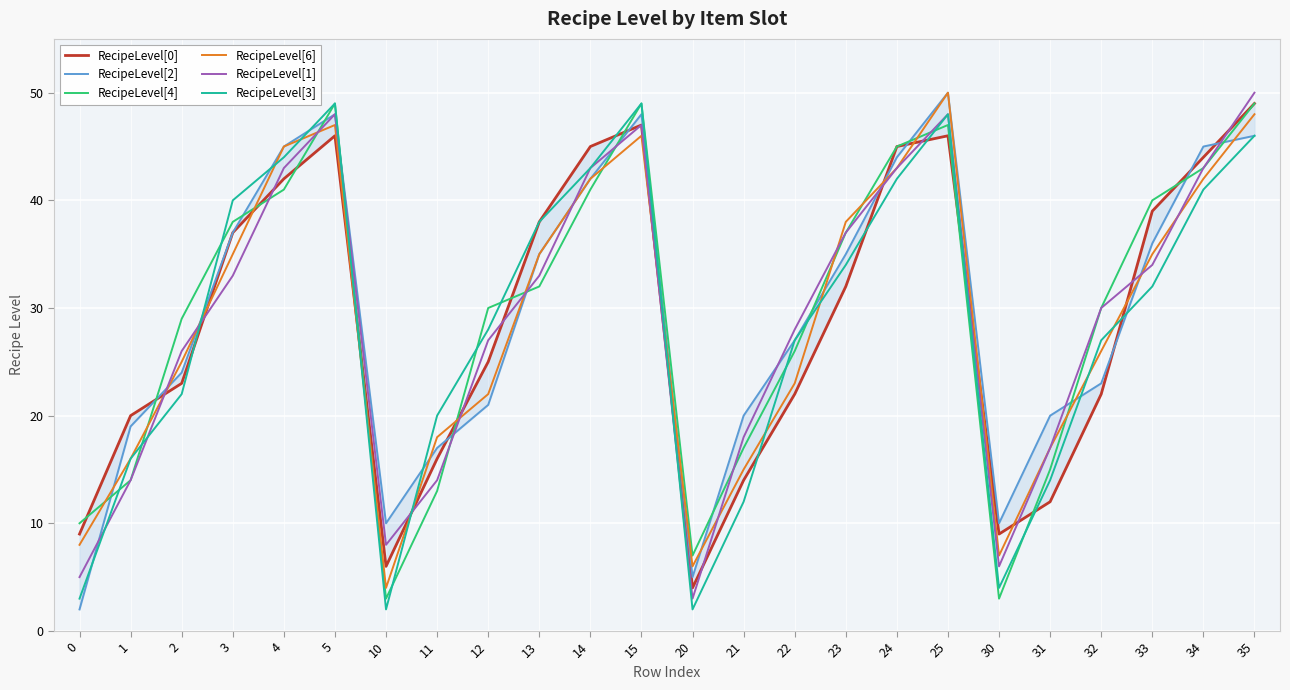

How many data points in RecipeLevel[1] are above 33?

10